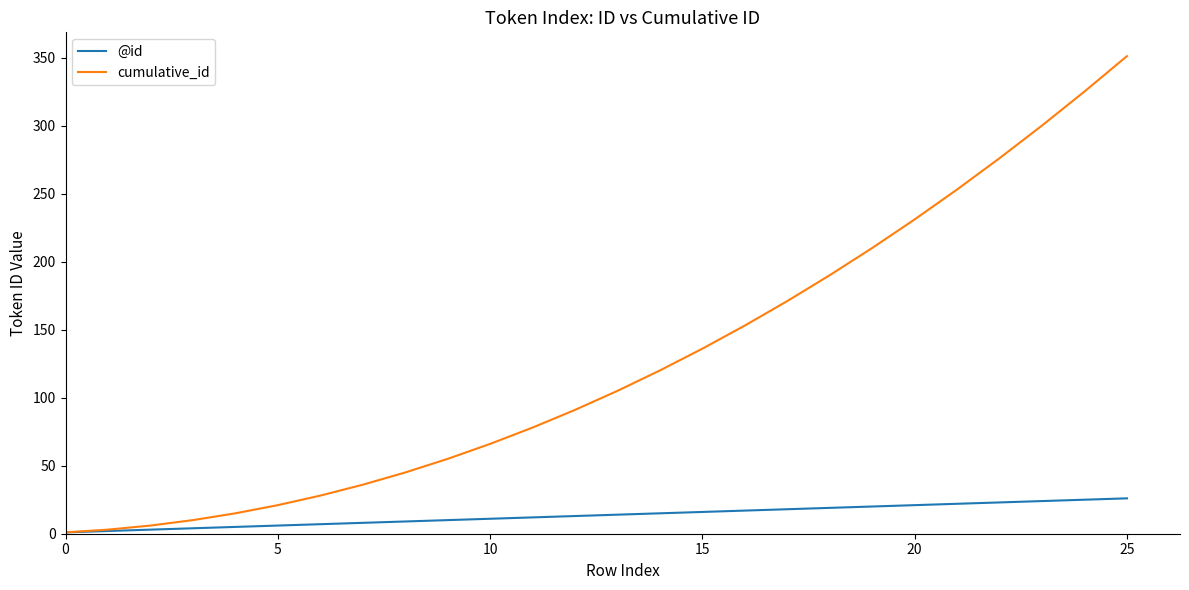

What is the difference between the maximum and minimum values in the cumulative_id series?

350